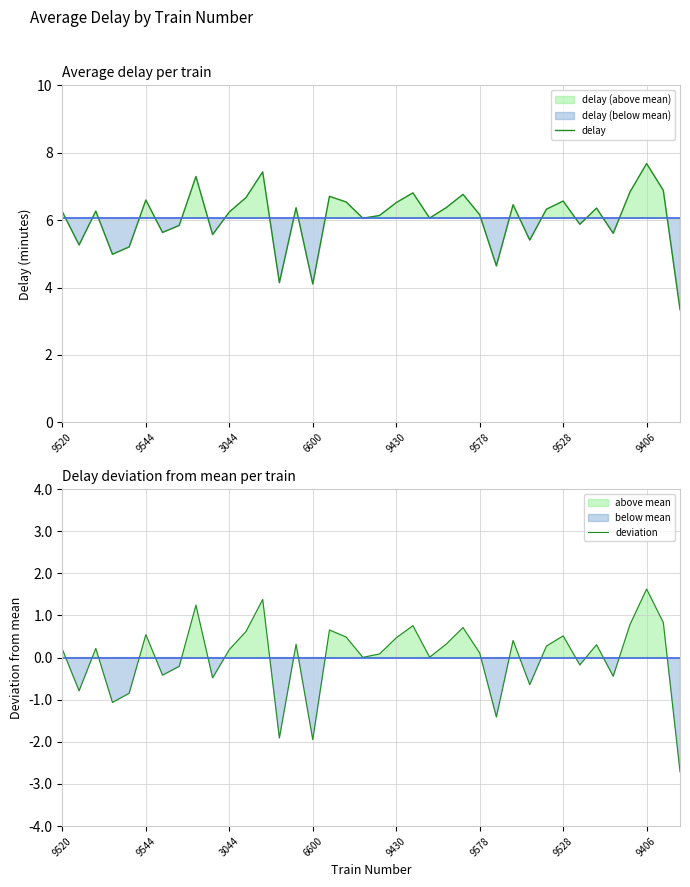

How many interior local valleys does the deviation series have?

12